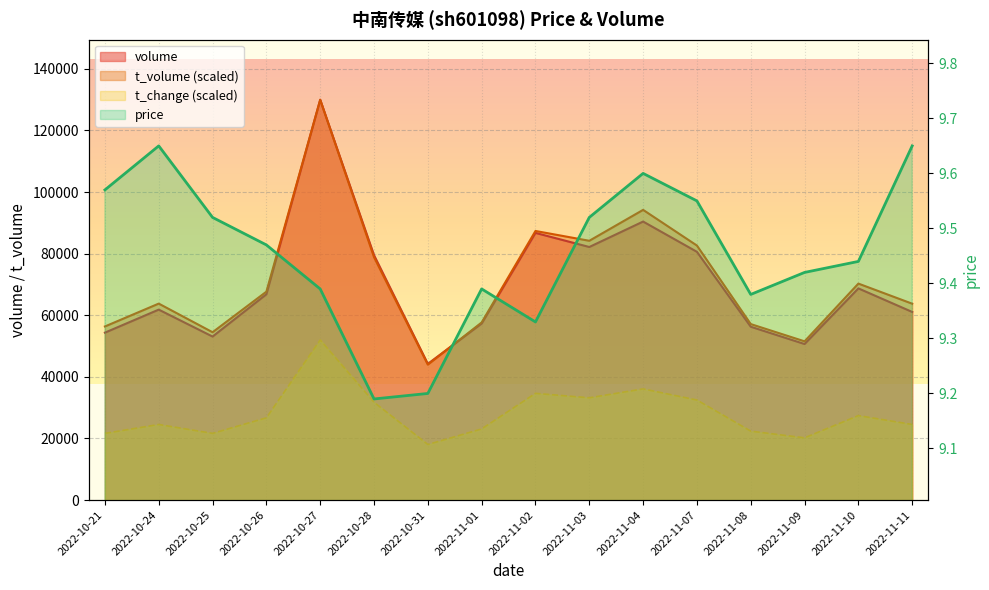

Which series changed the most between 2022-11-01 and 2022-11-02?

t_volume